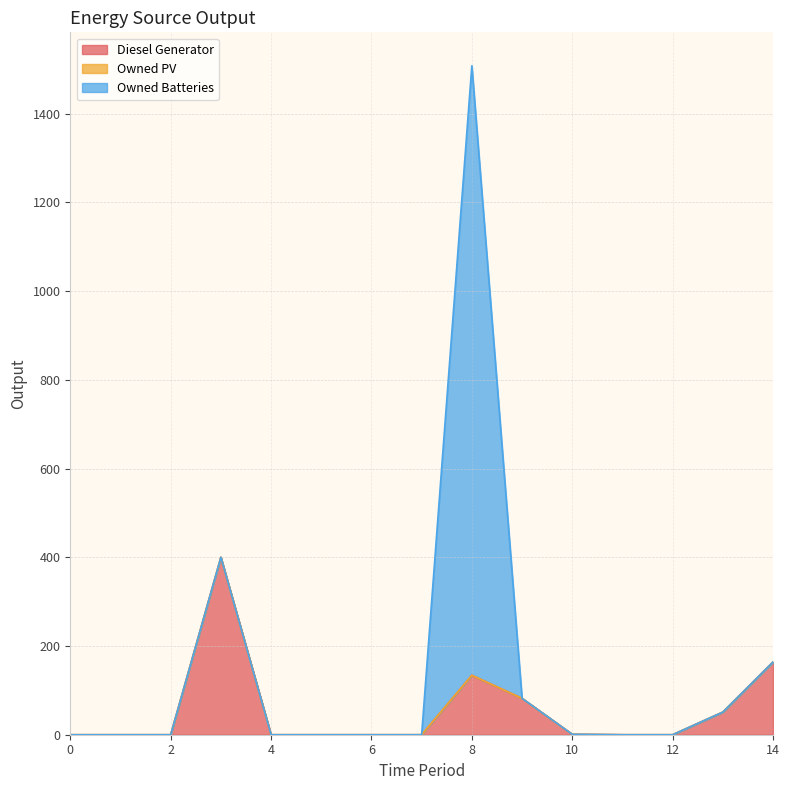

At how many categories does at least one series exceed 813?

1